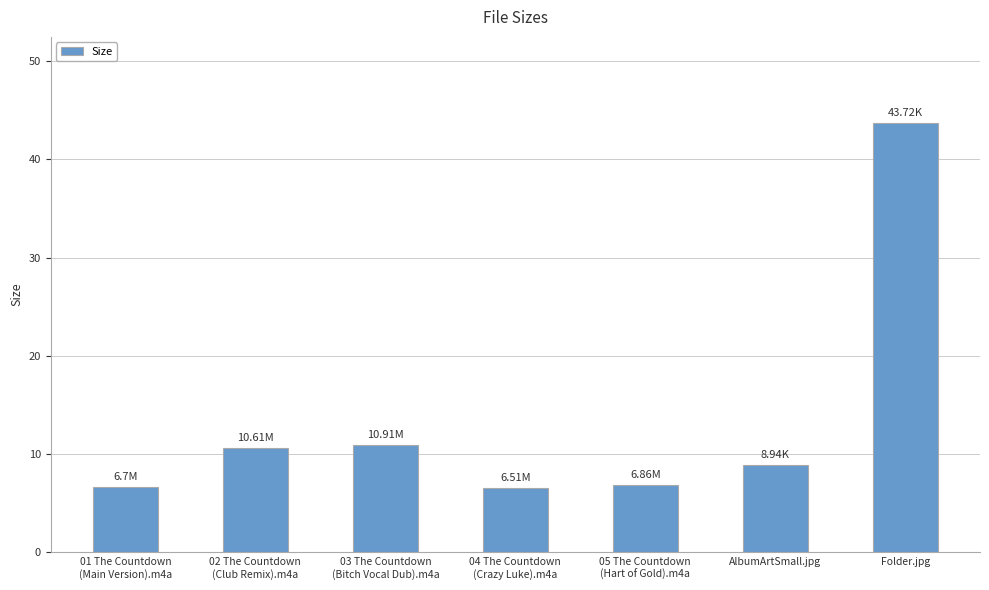

Is it true that the value at 02 The Countdown
(Club Remix).m4a is 10.6?

True